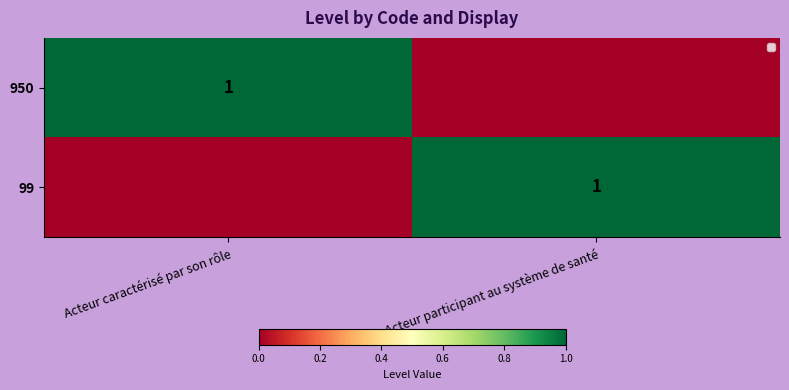

Is it true that 99 equals 0 at Acteur participant au système de santé?

False